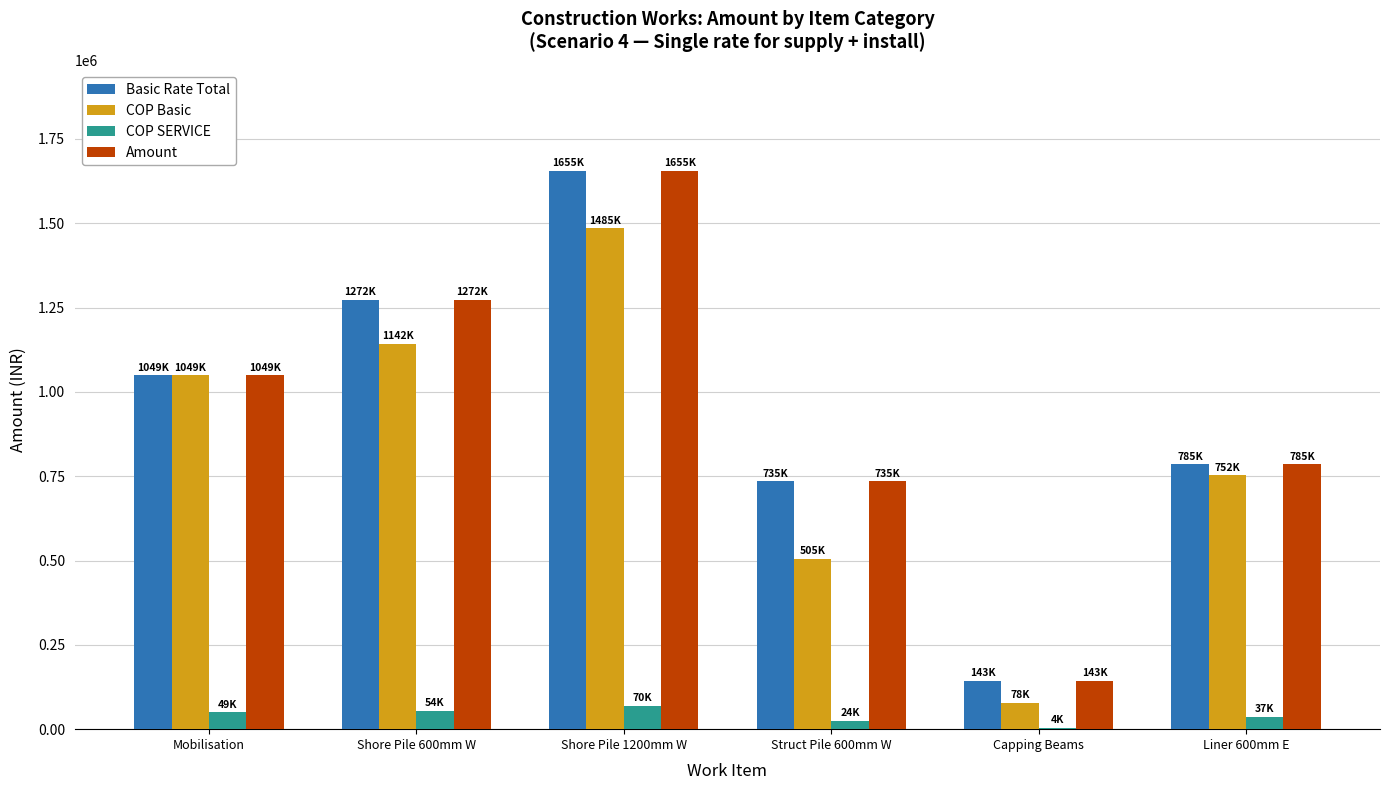

What is the maximum value for Basic Rate Total?

1655300